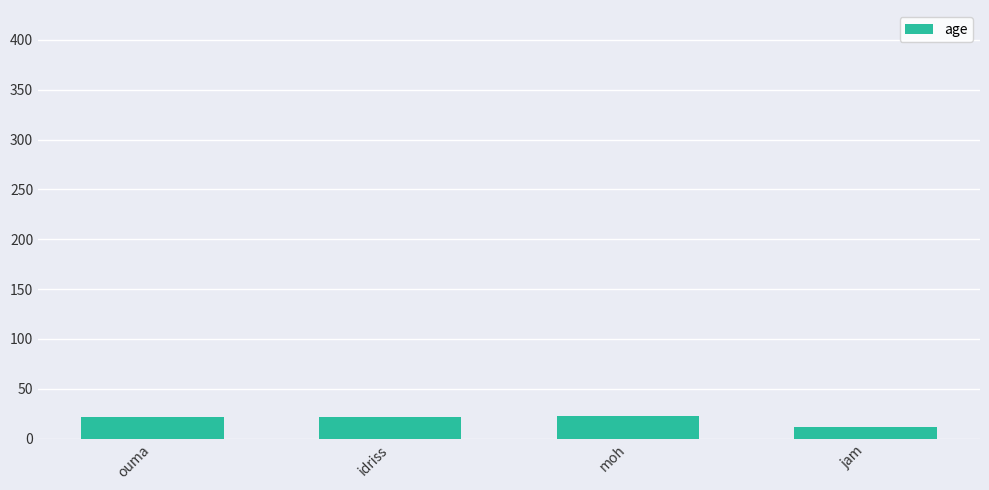

What is the average value?

20